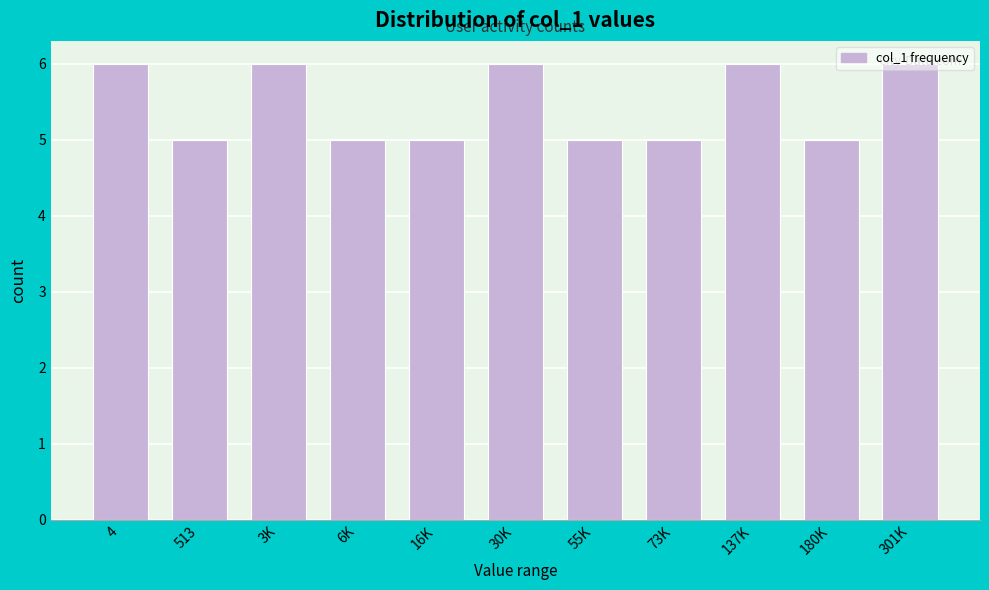

What is the sum of the values at 137K and 513?

11